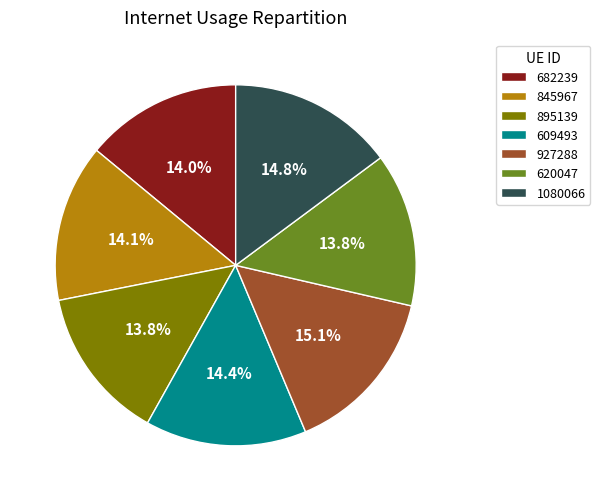

Is there a majority slice in this chart?

No